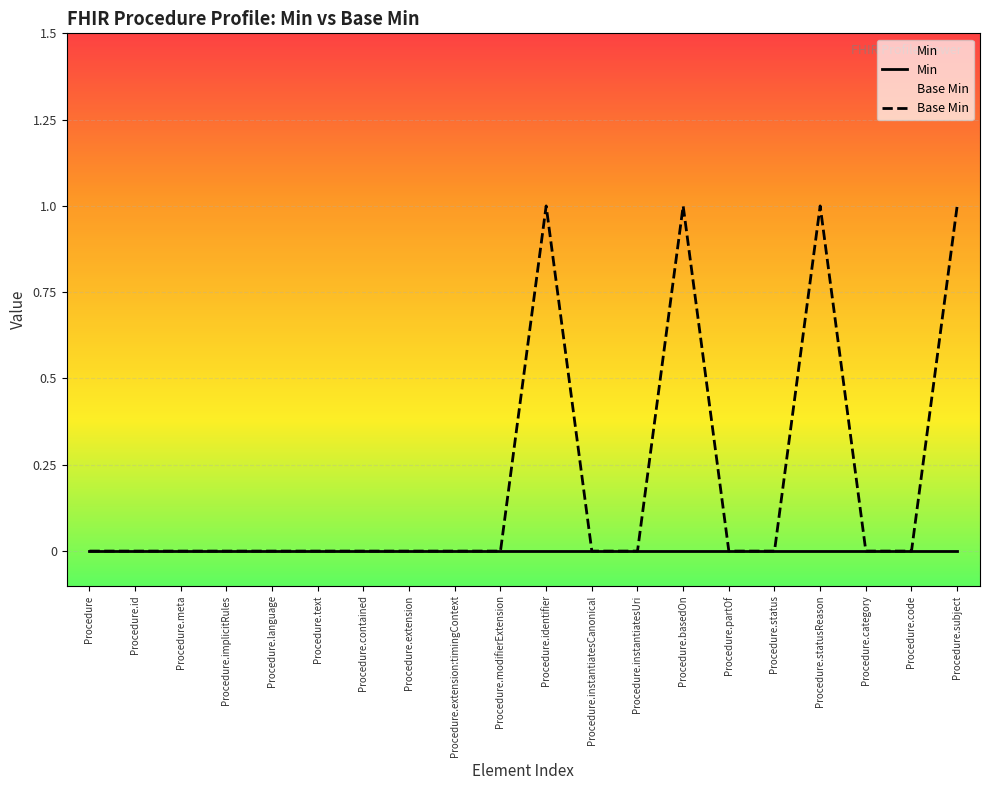

List the labels in order of value, largest first.

Procedure.identifier, Procedure.basedOn, Procedure.statusReason, Procedure.subject, Procedure, Procedure.id, Procedure.meta, Procedure.implicitRules, Procedure.language, Procedure.text, Procedure.contained, Procedure.extension, Procedure.extension:timingContext, Procedure.modifierExtension, Procedure.instantiatesCanonical, Procedure.instantiatesUri, Procedure.partOf, Procedure.status, Procedure.category, Procedure.code